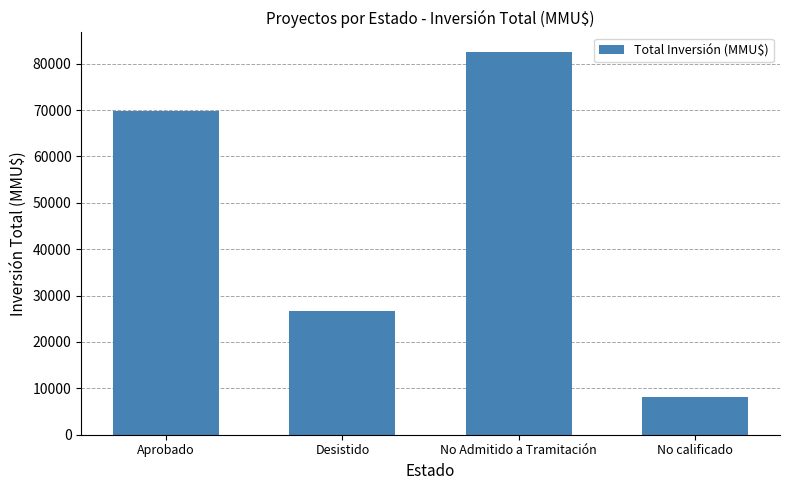

What is the change in value from Aprobado to No calificado?

-61690